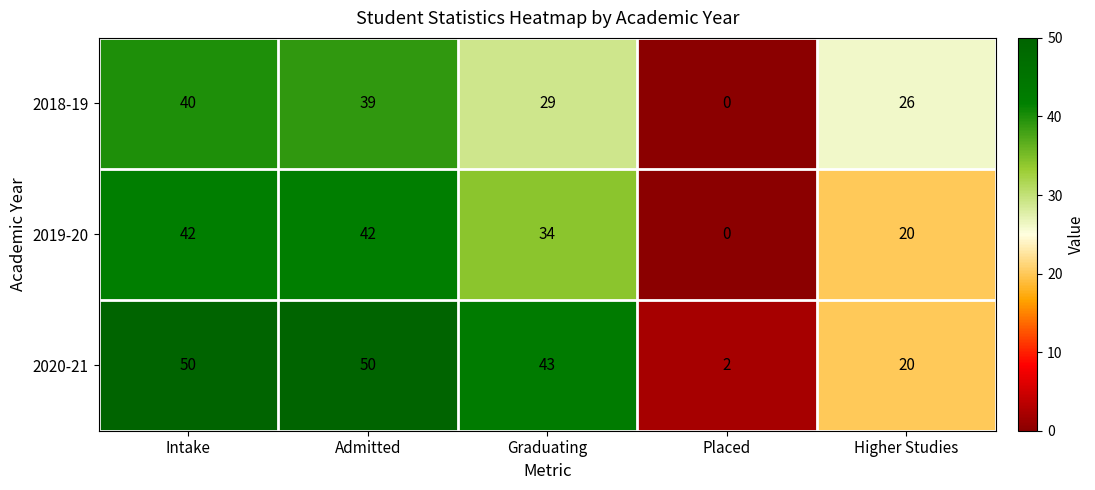

Between Graduating and Higher Studies, which series saw the biggest shift?

2020-21